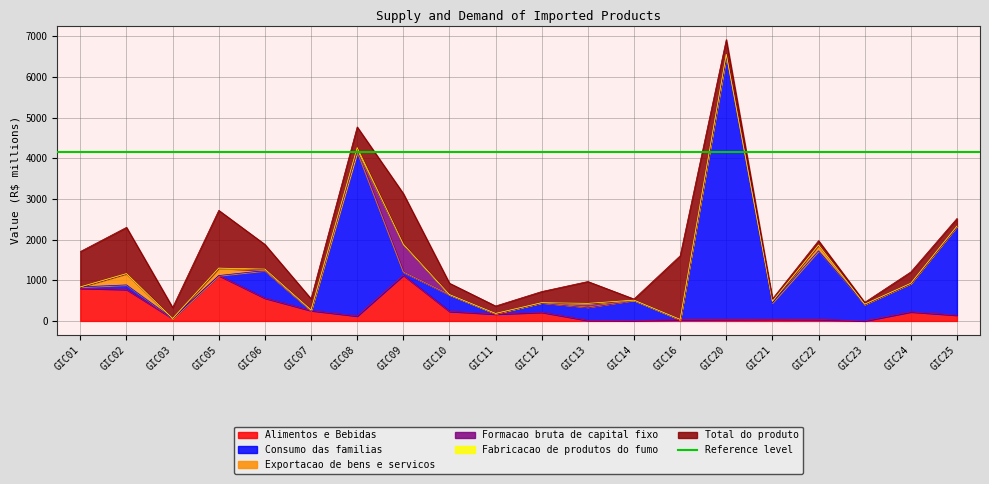

Which has a higher value, GIC20 or GIC10?

GIC10